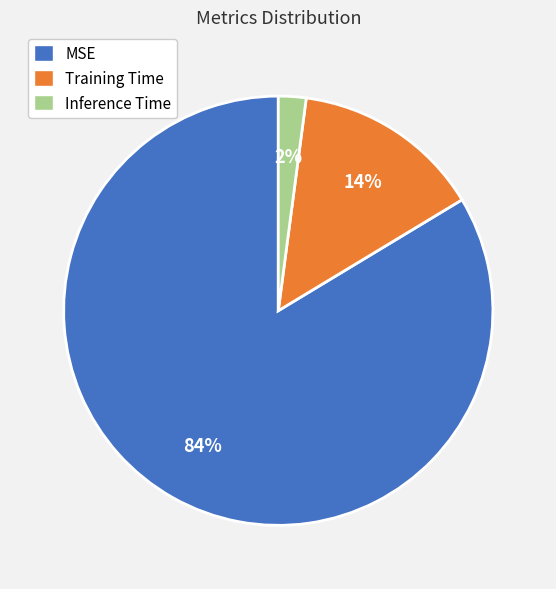

Is MSE the majority of the pie?

Yes